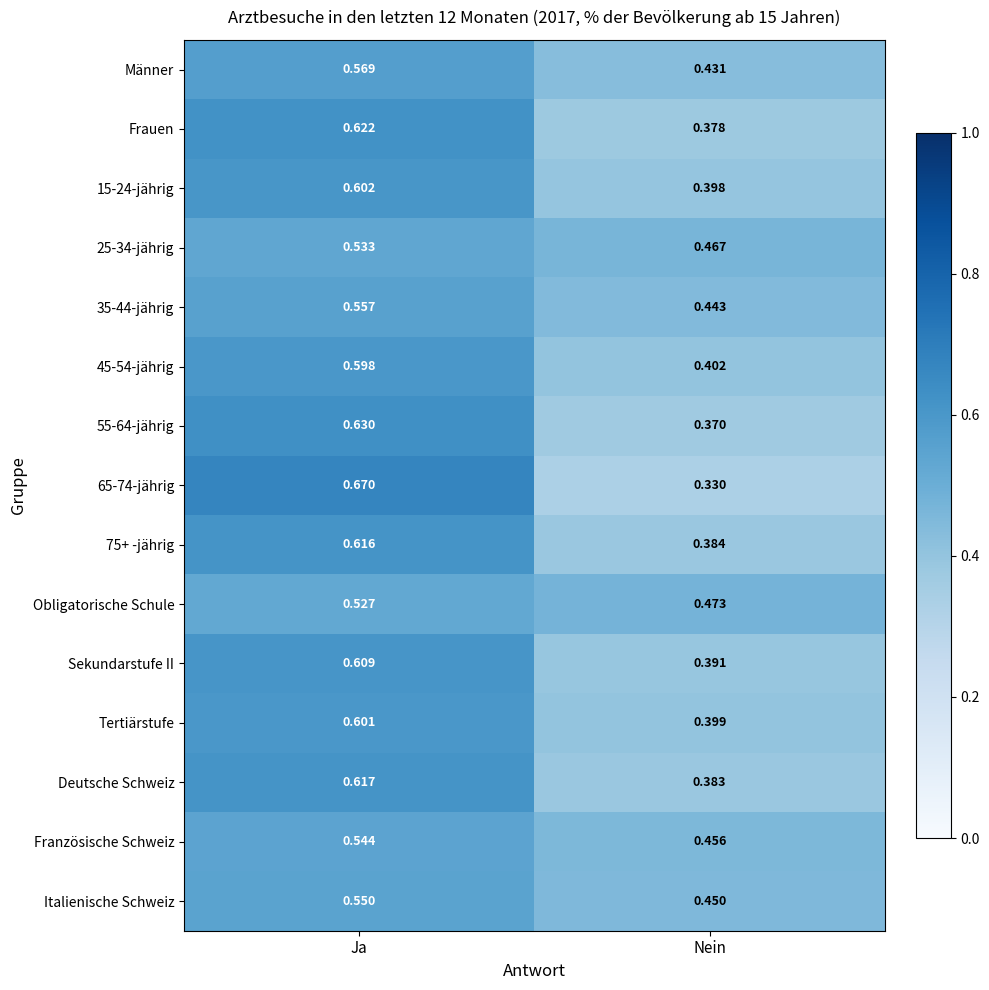

Is the value of 35-44-jährig at Ja greater than the value of Frauen at Ja?

No